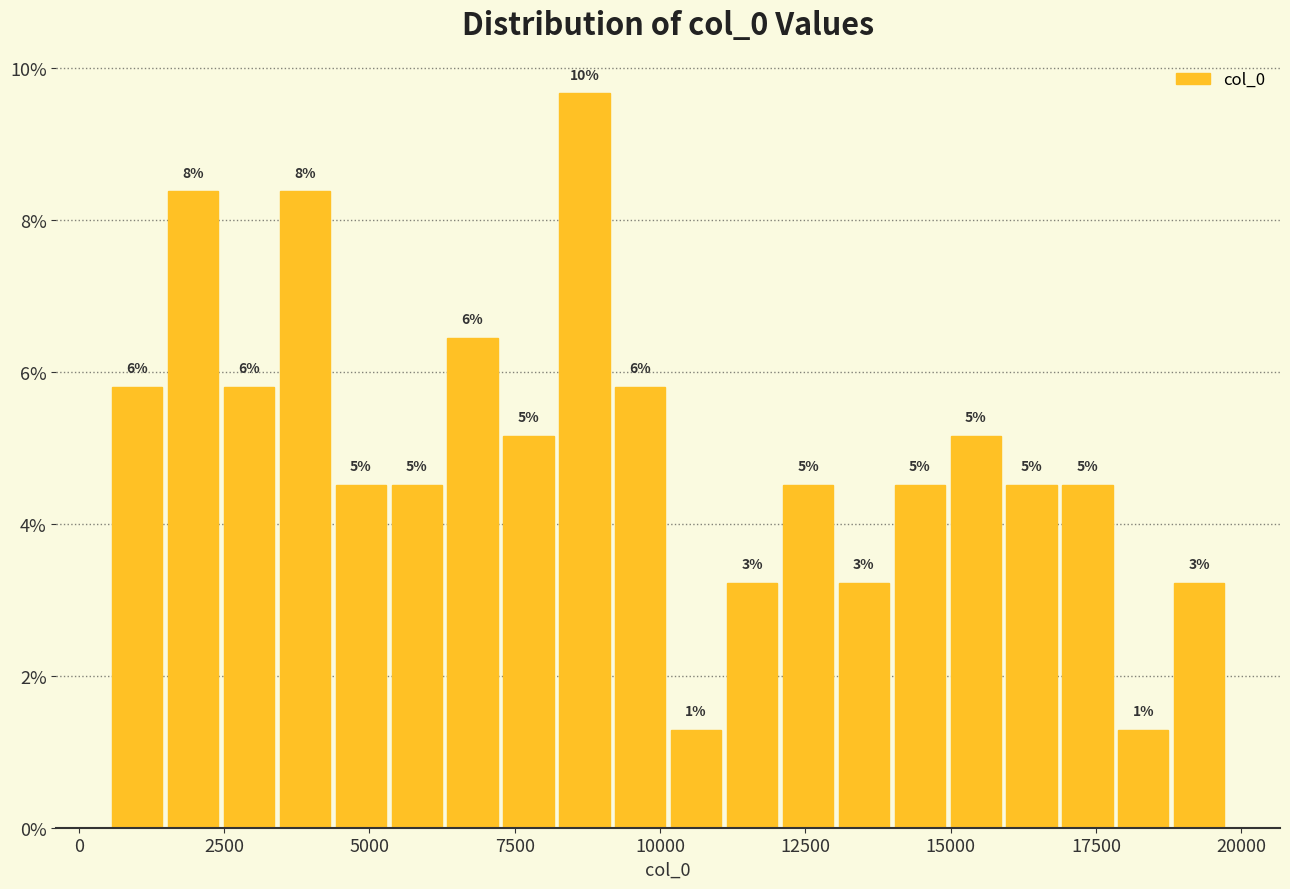

Read against the x-axis, roughly where is the centre of the tallest bar?

8500